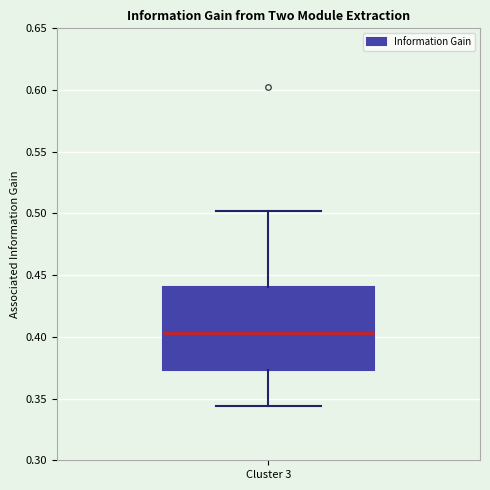

Where does the upper whisker of the box for Cluster 3 end on the y-axis? The values are not printed on the chart, so give them approximately, as read against the axis.

0.500